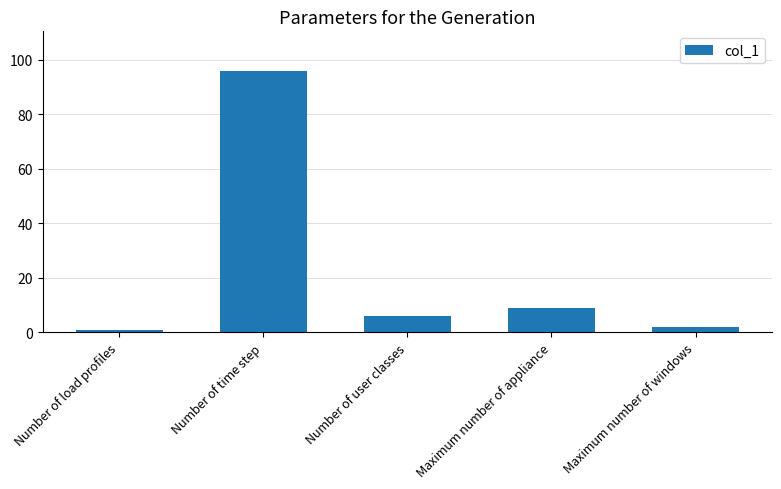

What value does the data have at Maximum number of appliance?

9